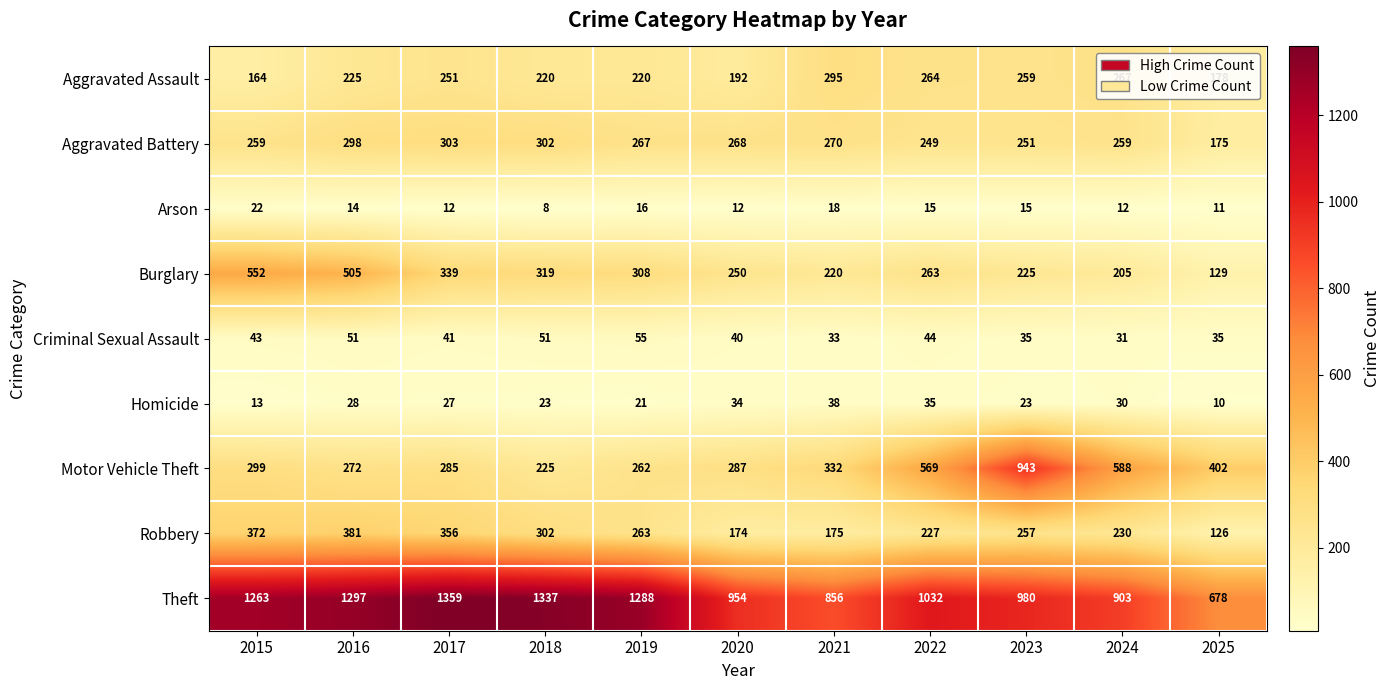

Count the number of data series in this chart.

9